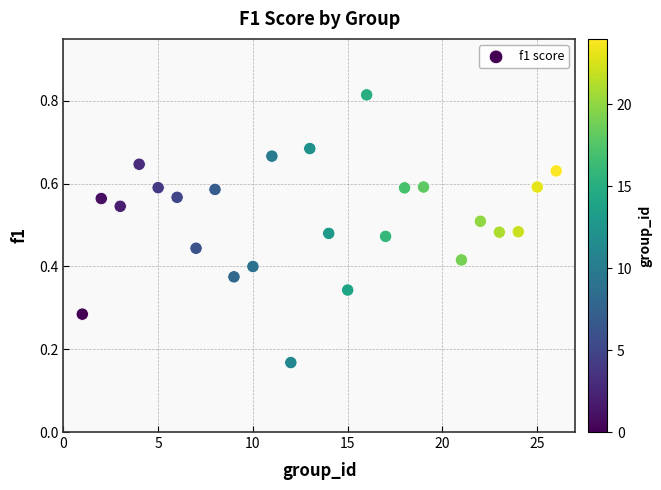

What is the range of X values (max minus min)?

25.0